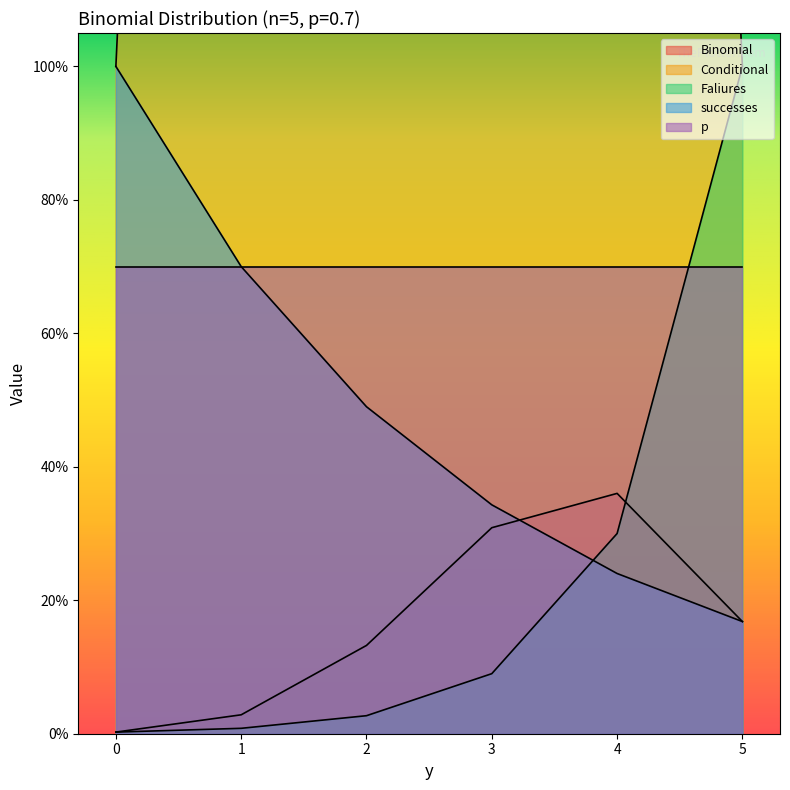

In Binomial, how many points are higher than both neighbors (excluding endpoints)?

1